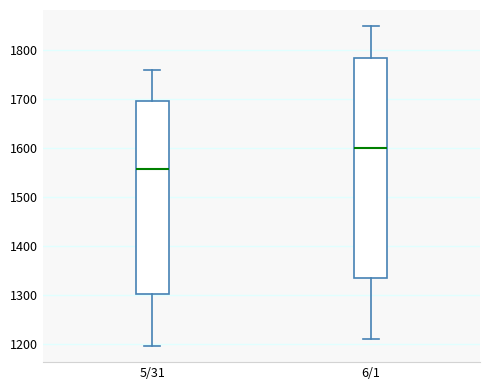

Reading left to right, transcribe this box plot: for each box, give where its median line is, the range the box spans, and where its two whiskers end, as read against the y-axis. The values are not printed on the chart, so give them approximately, as read against the axis.

5/31: median 1560, box 1300 to 1700, whiskers 1200 to 1760
6/1: median 1600, box 1340 to 1790, whiskers 1210 to 1850